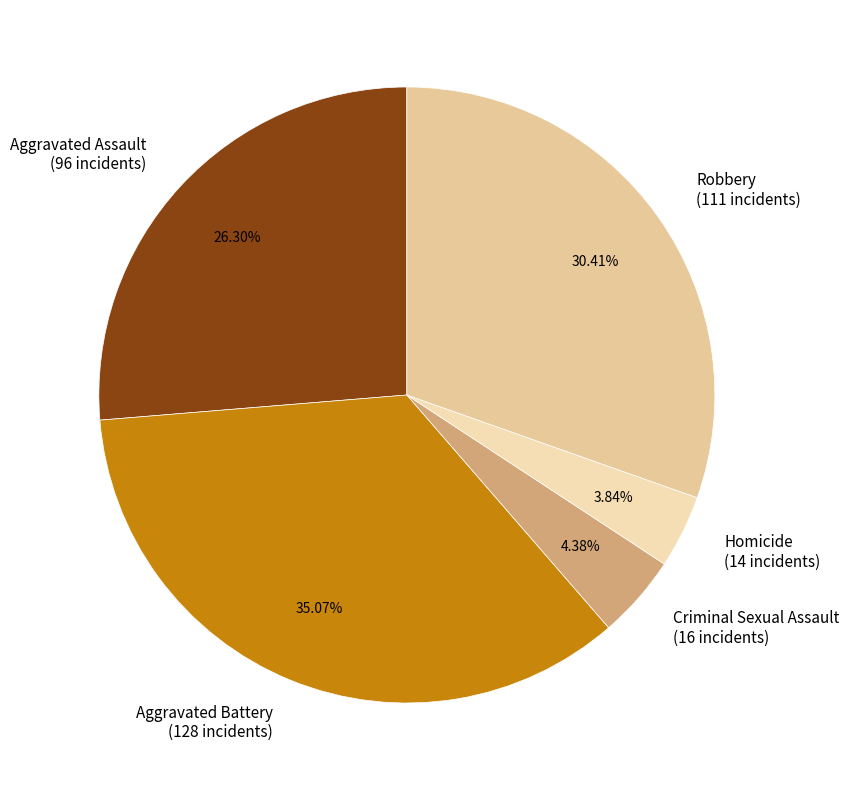

Rank the categories by value from highest to lowest.

Aggravated Battery, Robbery, Aggravated Assault, Criminal Sexual Assault, Homicide